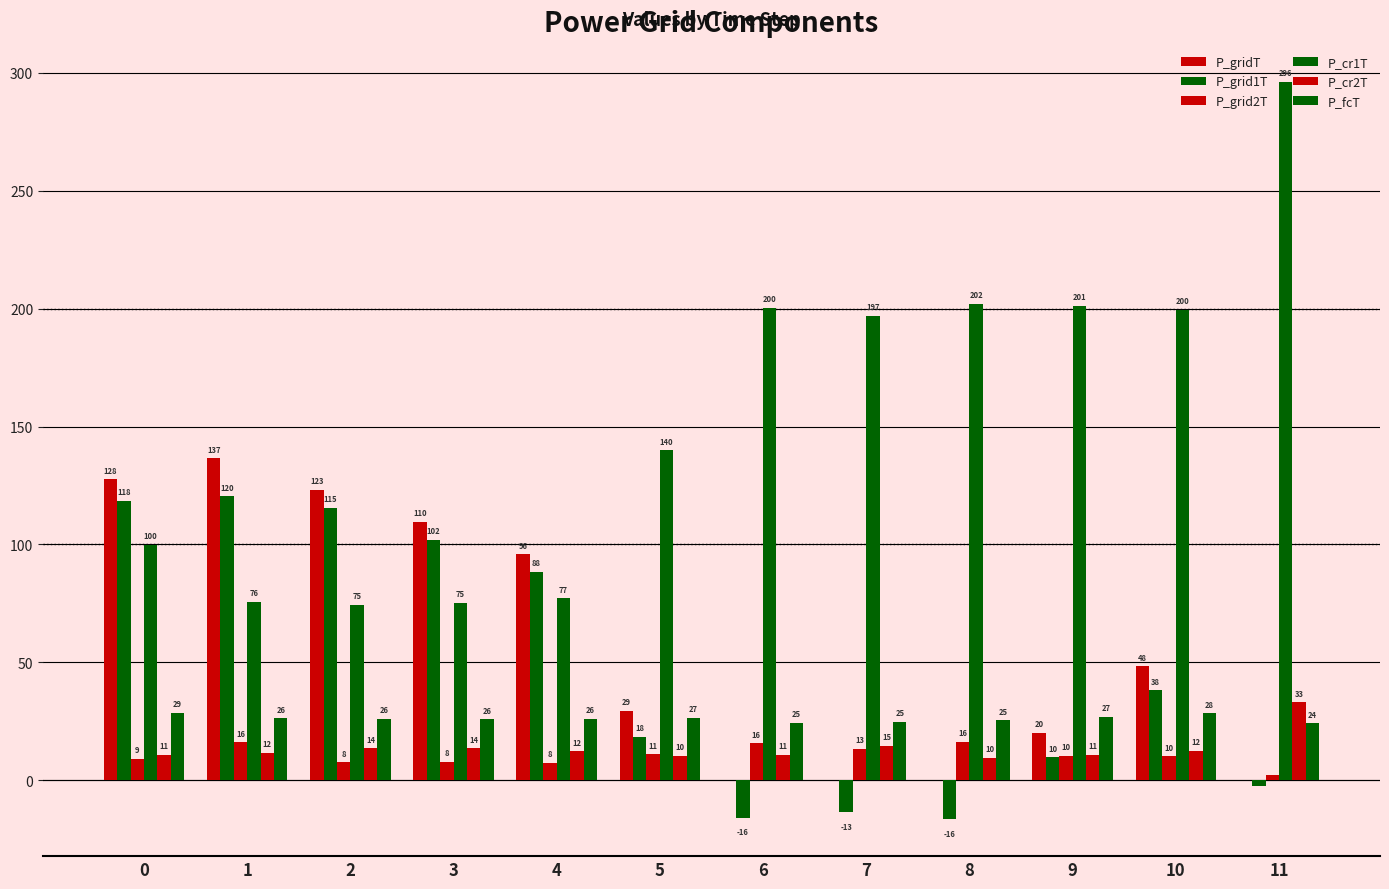

List the labels in order of P_cr2T value, smallest first.

8, 5, 9, 0, 6, 1, 4, 10, 3, 2, 7, 11